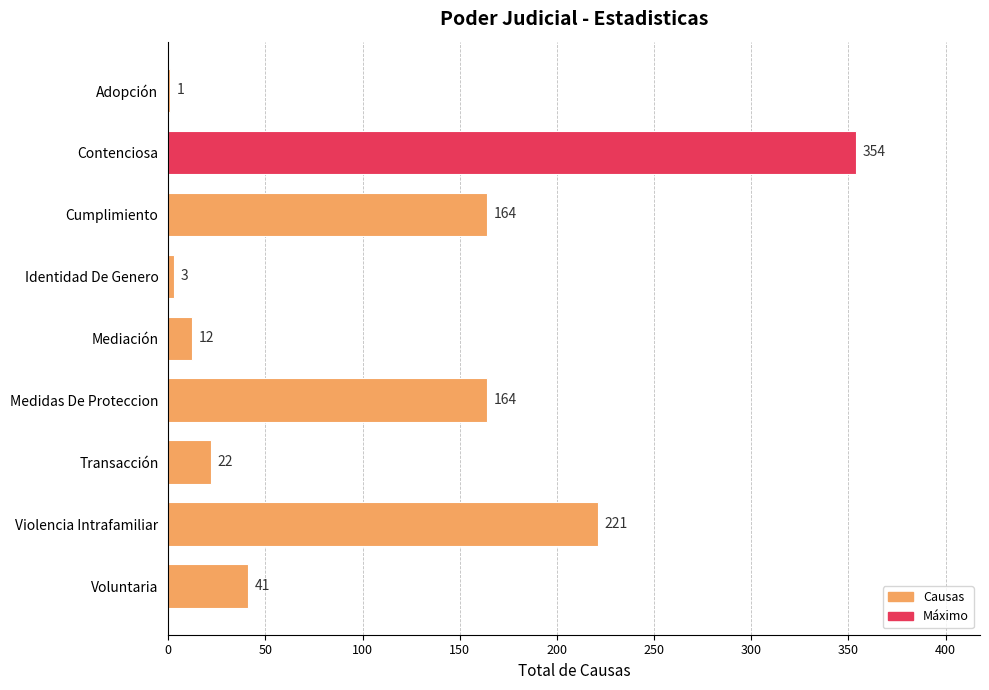

What is the sum of all values?

982